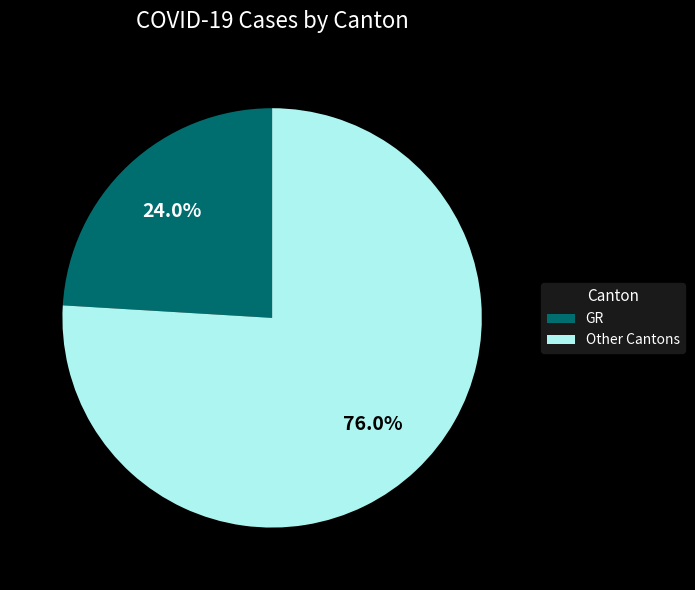

Which has a higher value, Other Cantons or GR?

Other Cantons